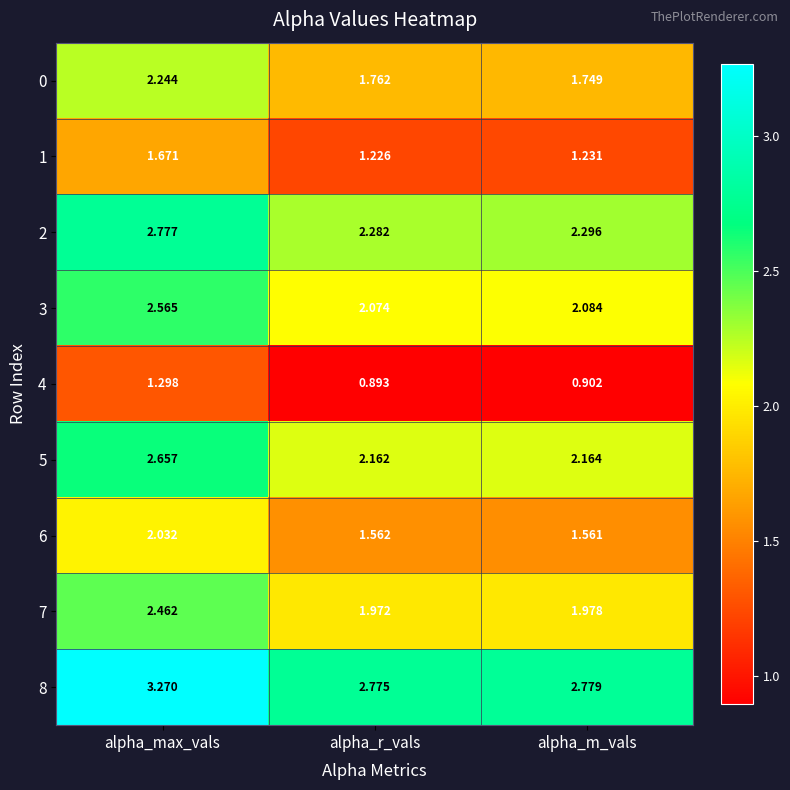

Which series has the largest total across all categories?

8